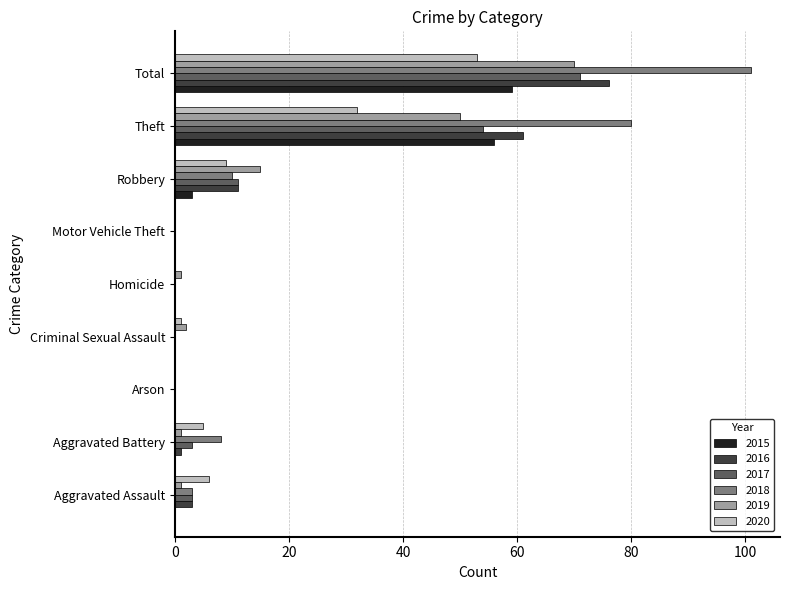

At which label does 2016 reach its peak?

Total